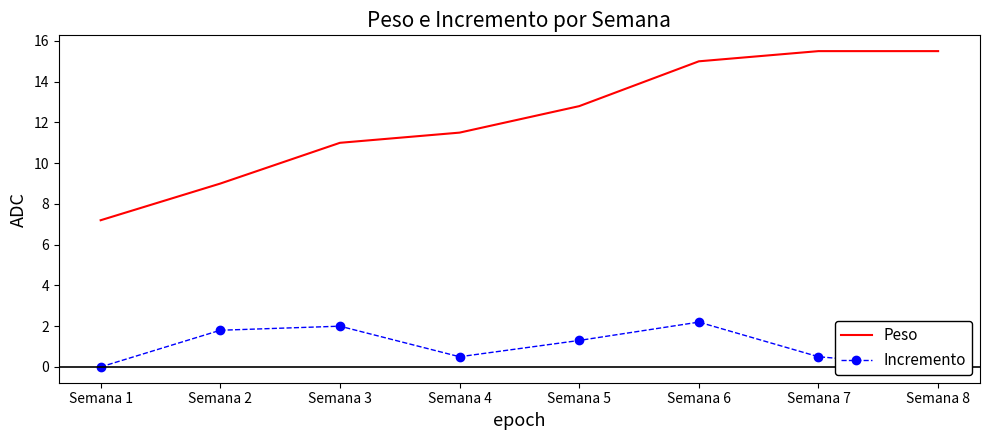

Reading left to right, extract all data points from this chart.

Peso: 7.2	9.0	11.0	11.5	12.8	15.0	15.5	15.5
Incremento: 0.0	1.8	2.0	0.5	1.3	2.2	0.5	0.0